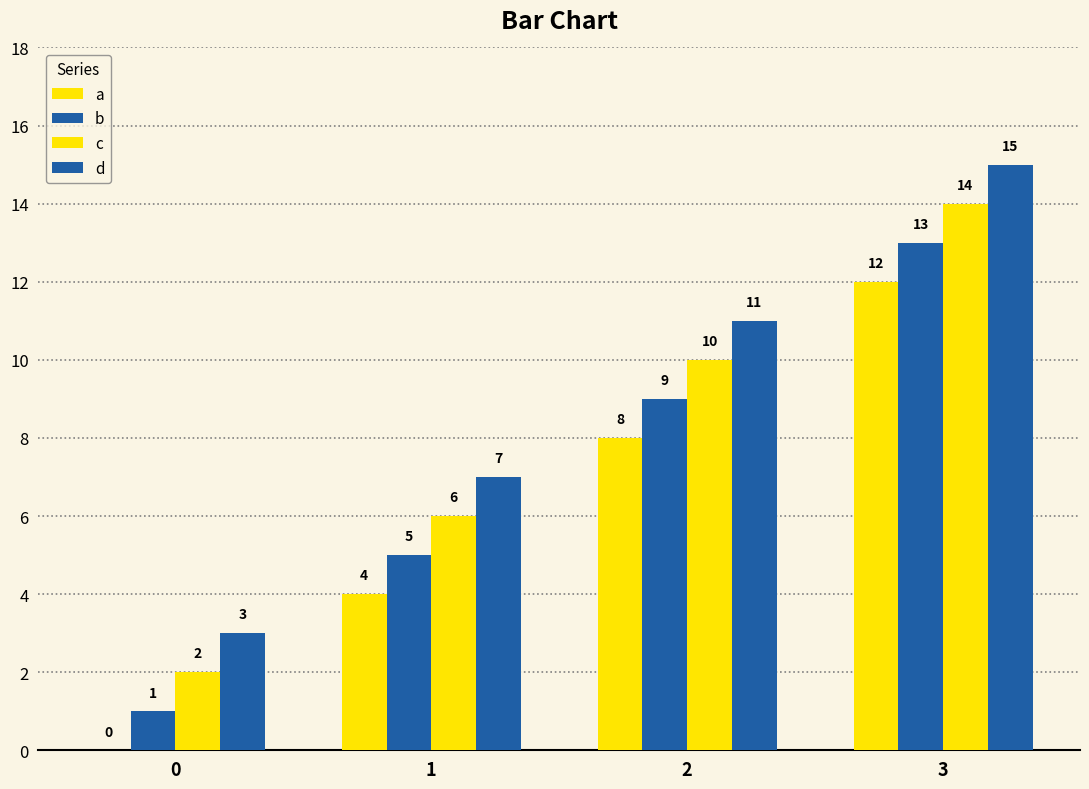

What is the value of the a bar at the 2nd from the left?

4